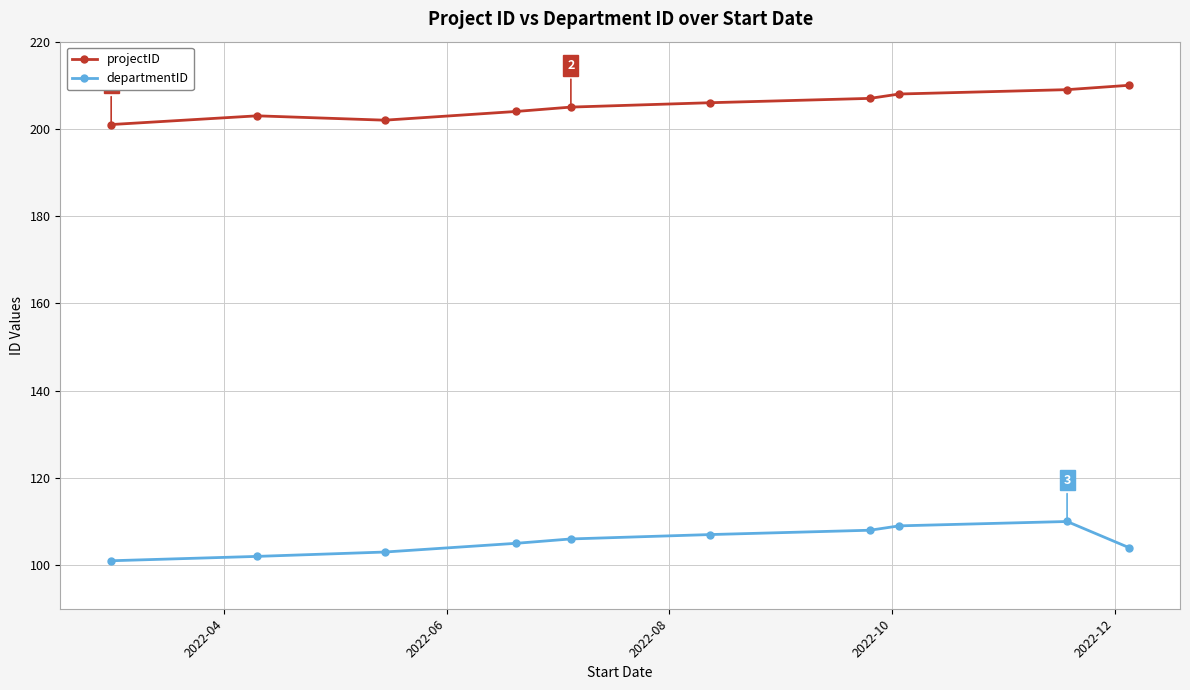

Which series has the largest total across all categories?

projectID